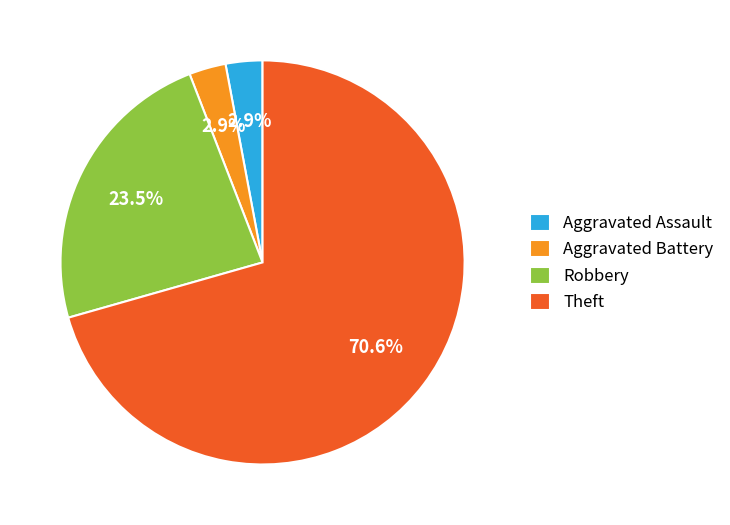

Which category has the biggest portion of the pie?

Theft